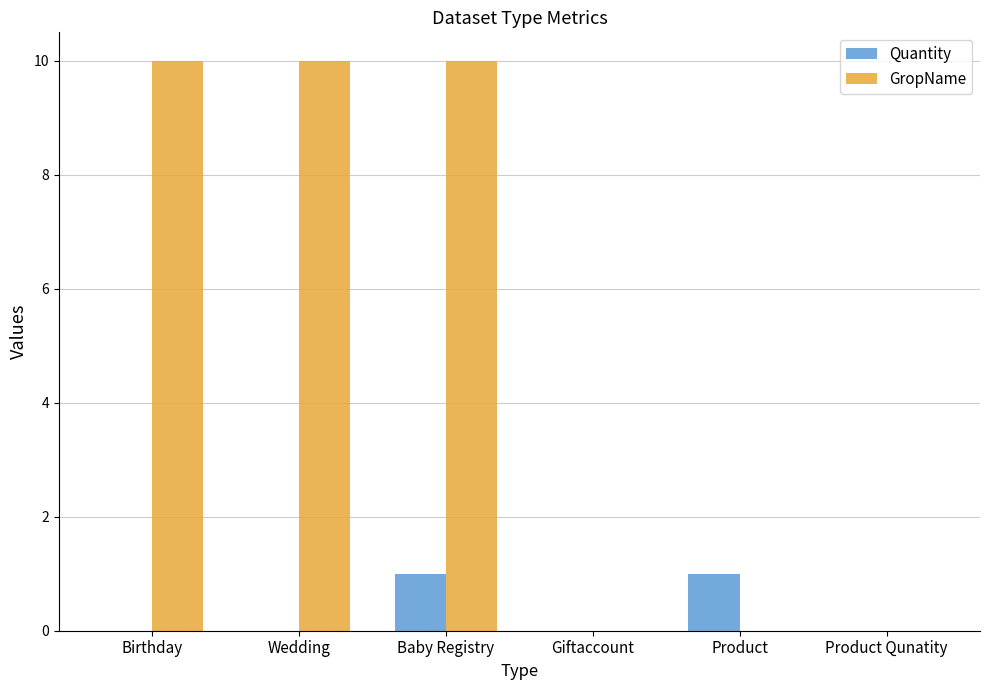

Which series has the largest total across all categories?

GropName